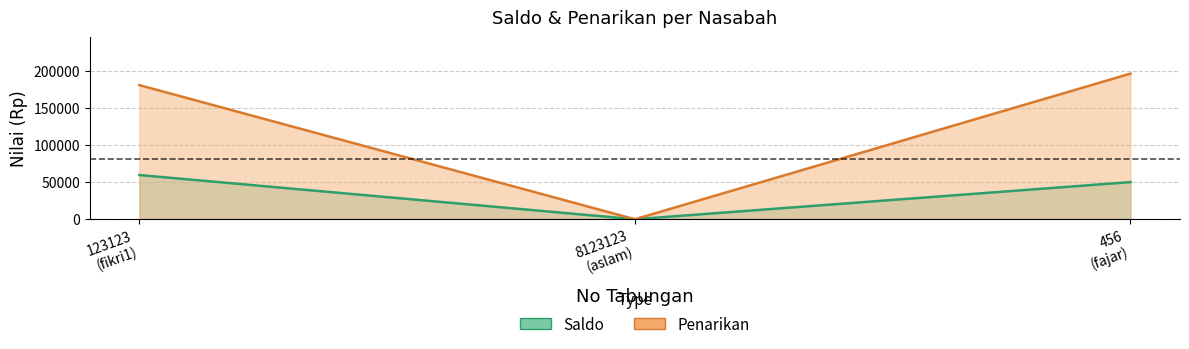

Which series has the largest range (max minus min)?

Penarikan